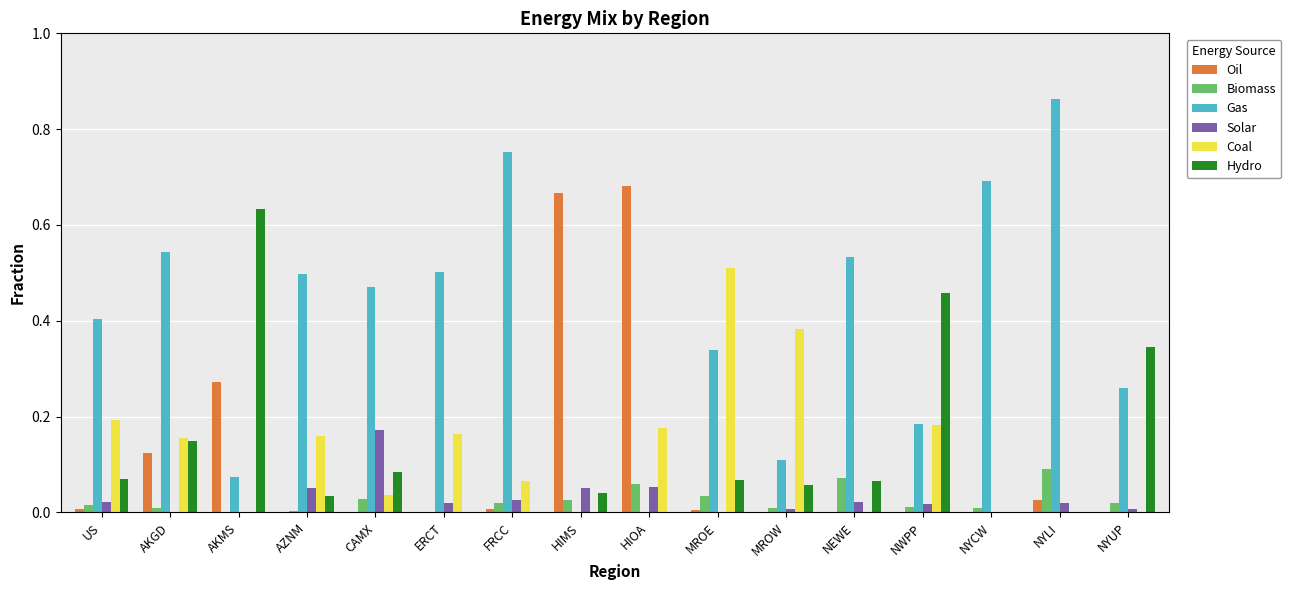

True or false: Hydro has a value of 0.1 at HIMS.

False